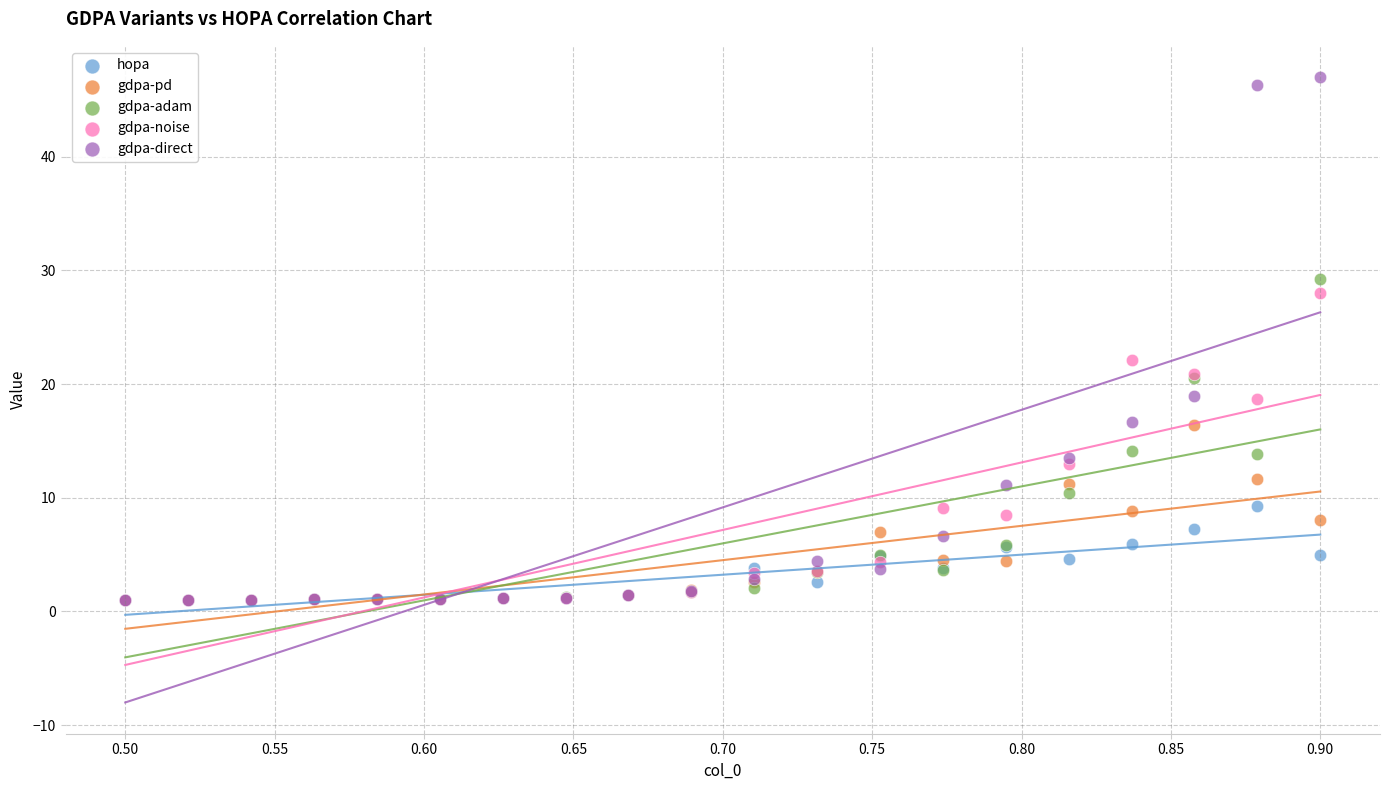

Across all series, what Y value is closest to 24?

22.1